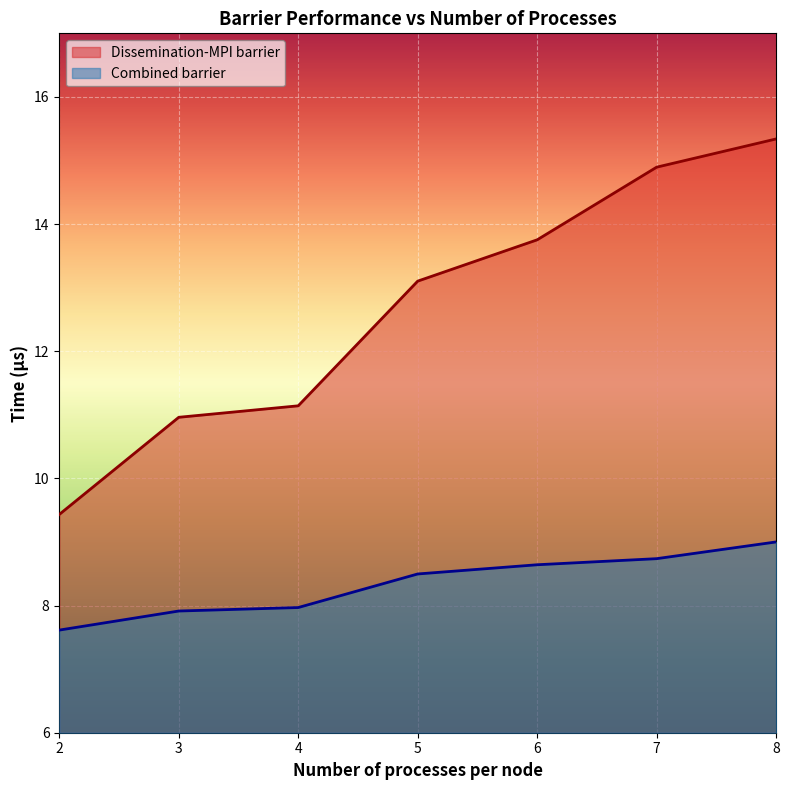

The value of Combined barrier at 8 is 15.6. True or false?

False